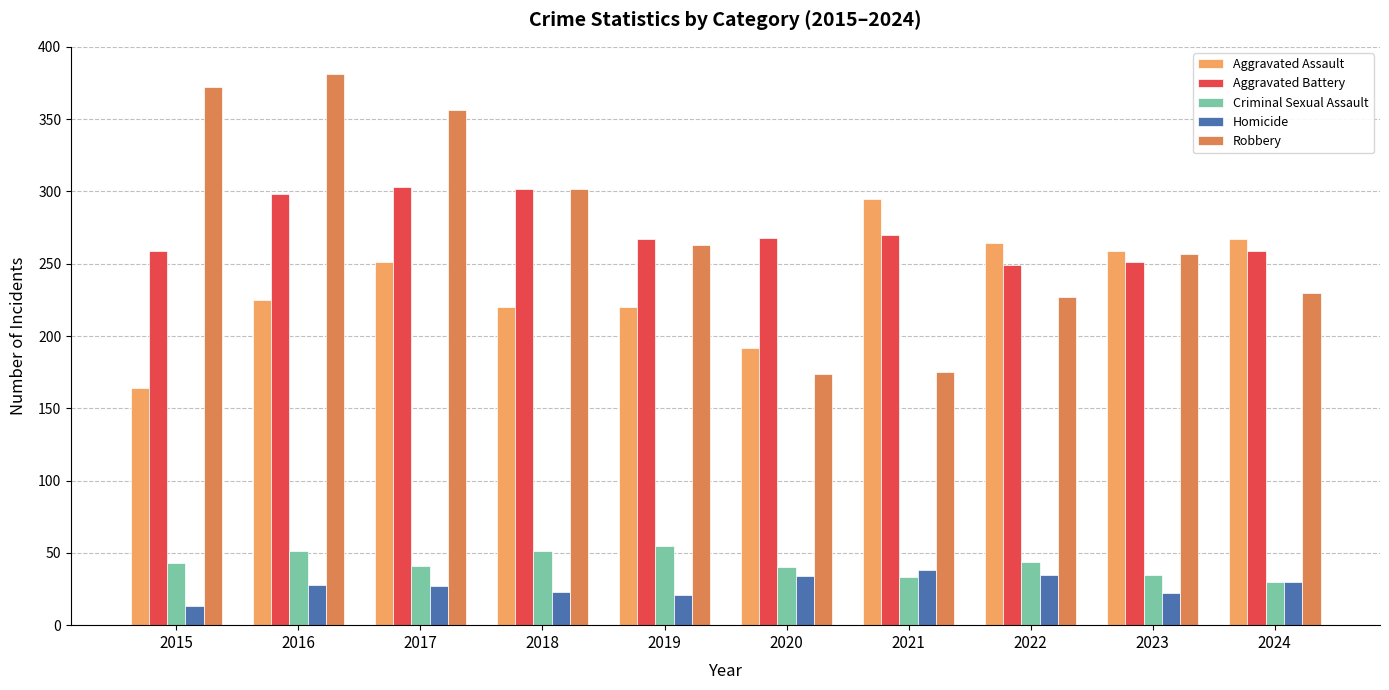

Is it true that Robbery equals 174 at 2020?

True